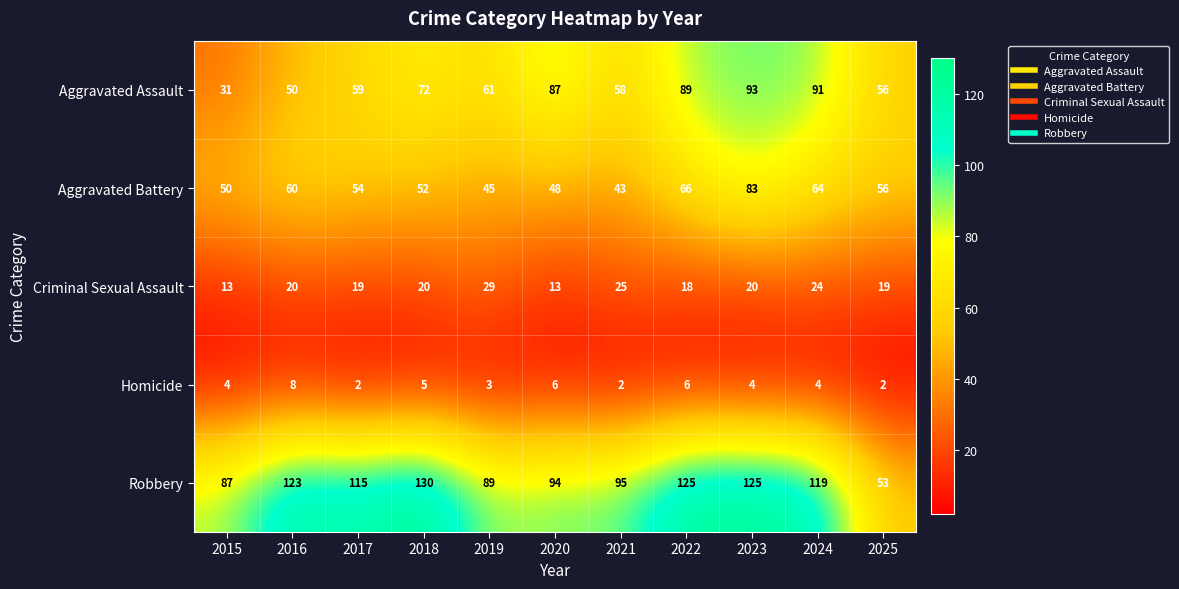

Which series has the widest spread of values?

Robbery